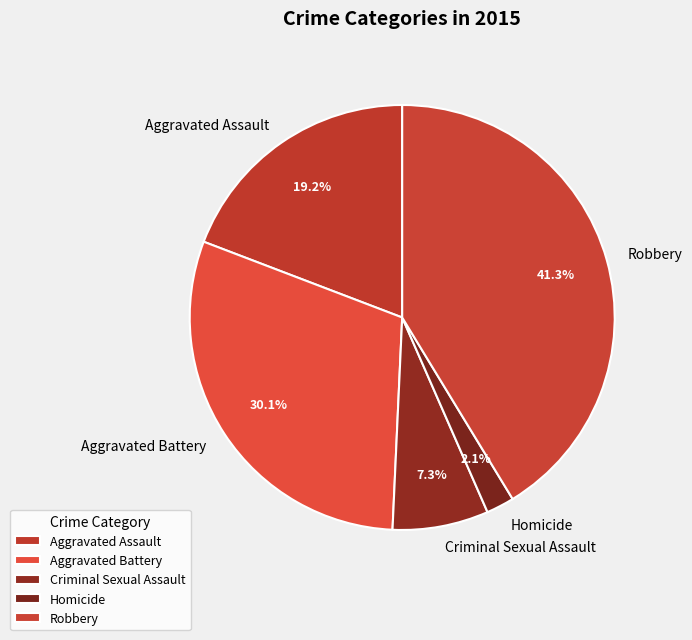

Is there a majority slice in this chart?

No